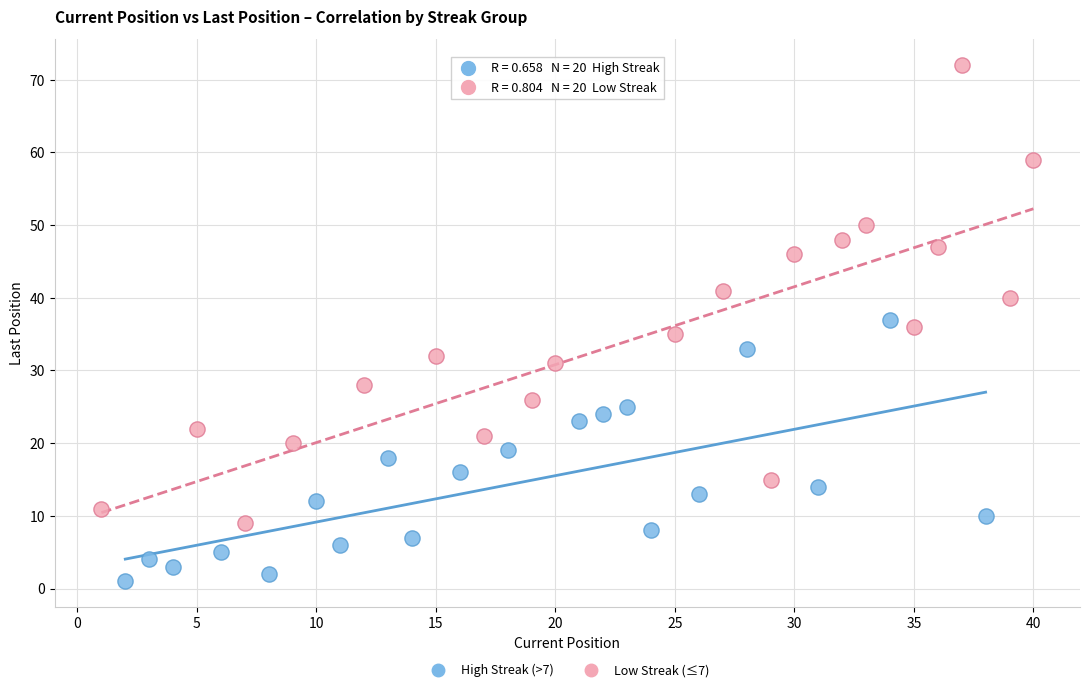

What are all the series names shown in the legend?

High Streak (>7), Low Streak (≤7)